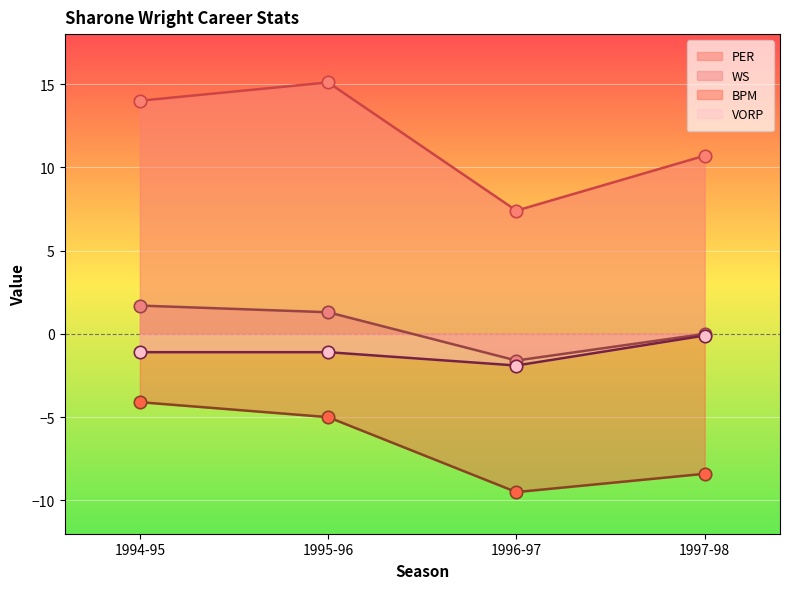

Which series reaches the minimum Y coordinate?

BPM